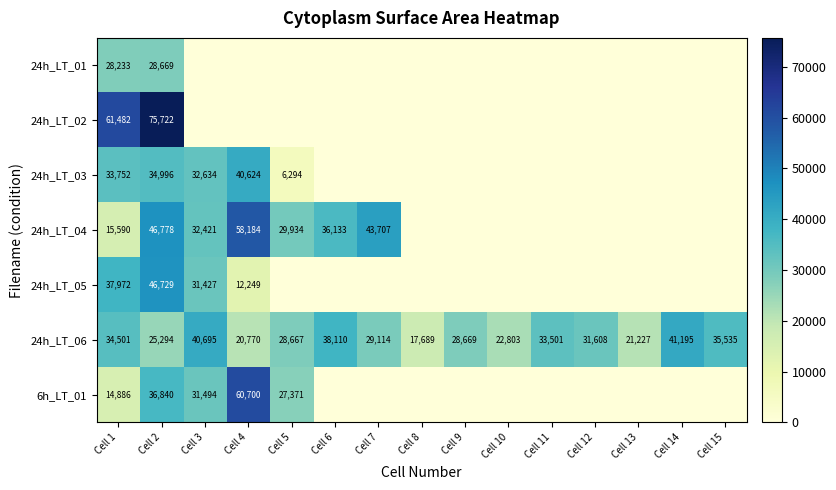

Is it true that 24h_LT_04 equals 16607 at Cell 5?

False